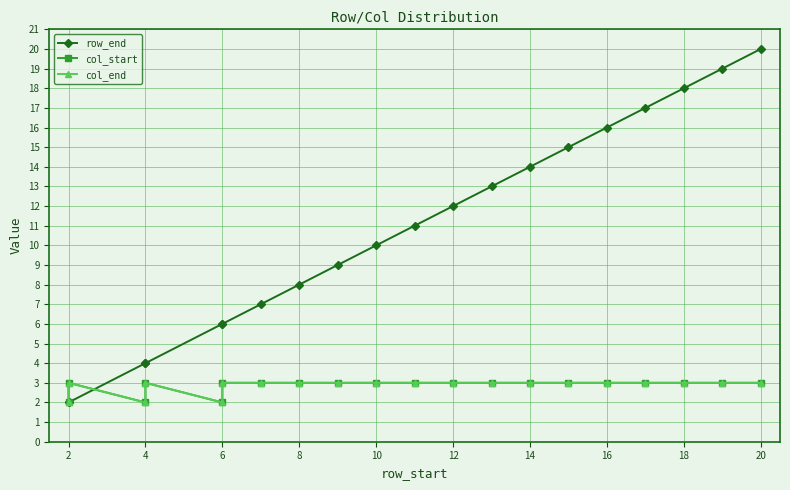

Where is the first local maximum for col_start?

2